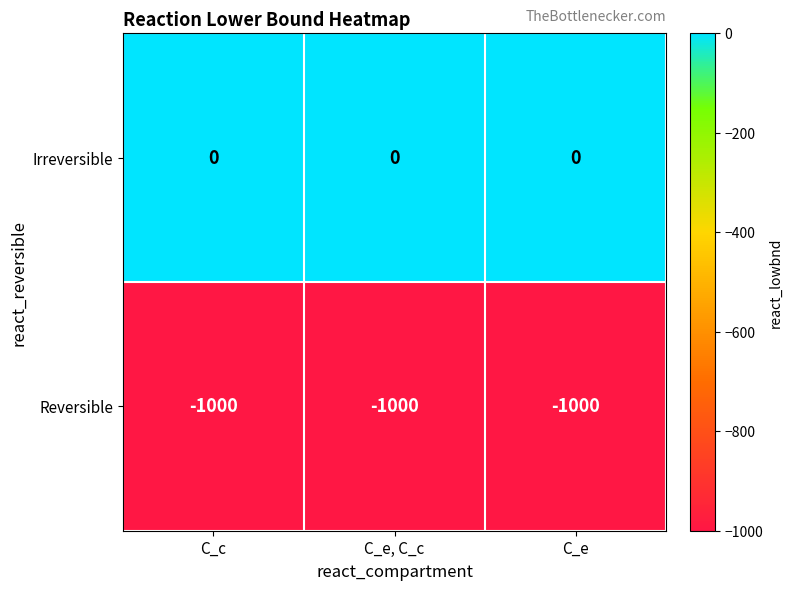

Is the value of Reversible at C_e, C_c greater than the value of Irreversible at C_e, C_c?

No